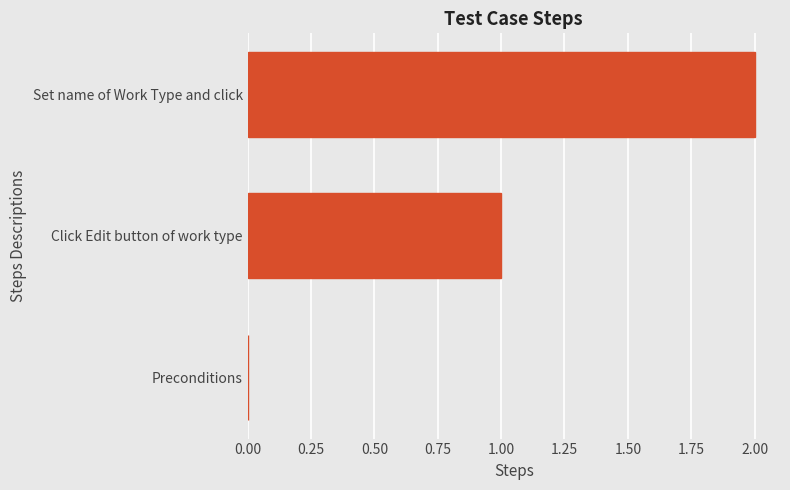

Is it true that the value at Preconditions is 0?

True